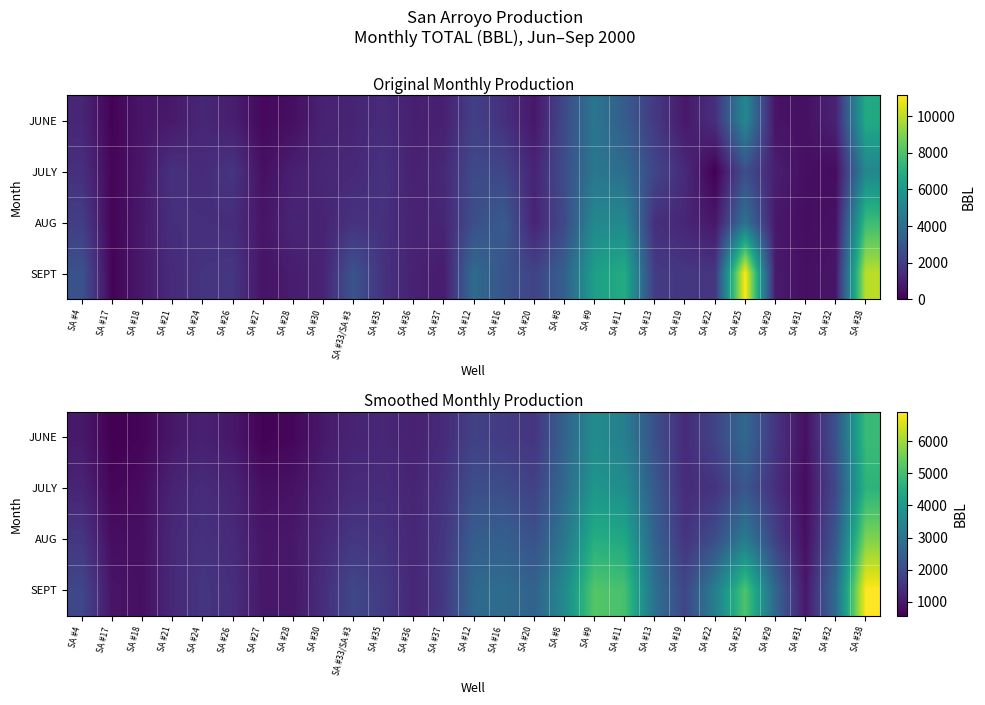

What is the spread (max minus min) of values at SA #24?

412.4